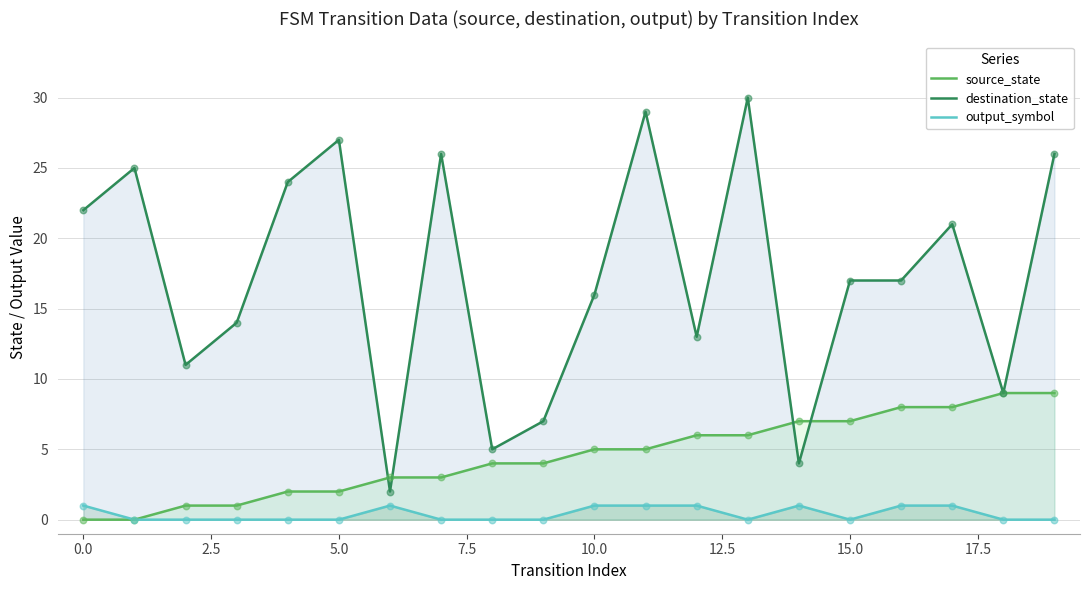

Which series has the largest total across all categories?

destination_state